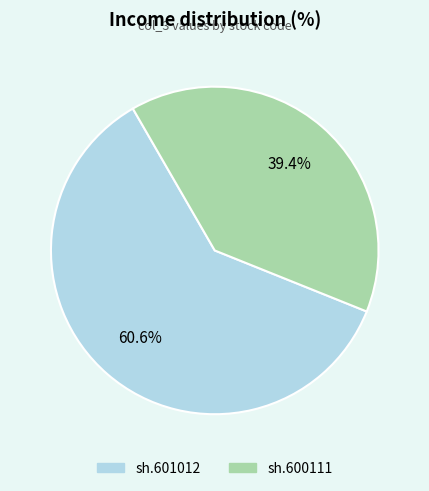

Which category has the smallest portion of the pie?

sh.600111